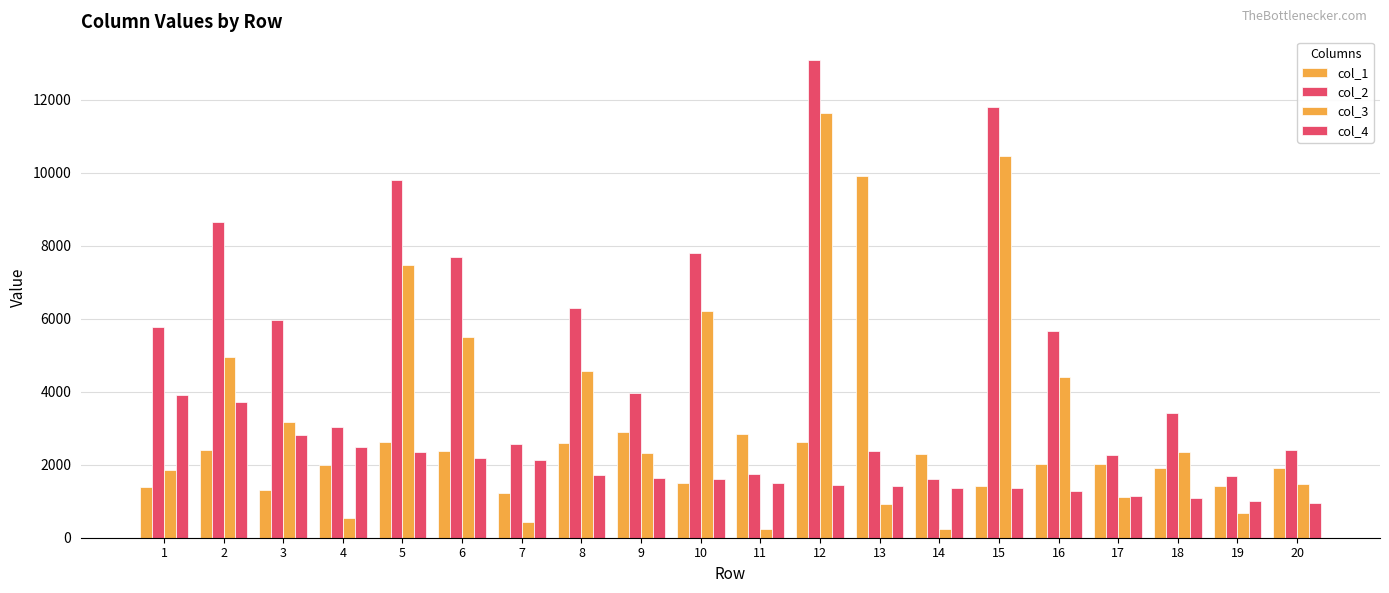

What is the difference between the highest and lowest values at 10?

6303